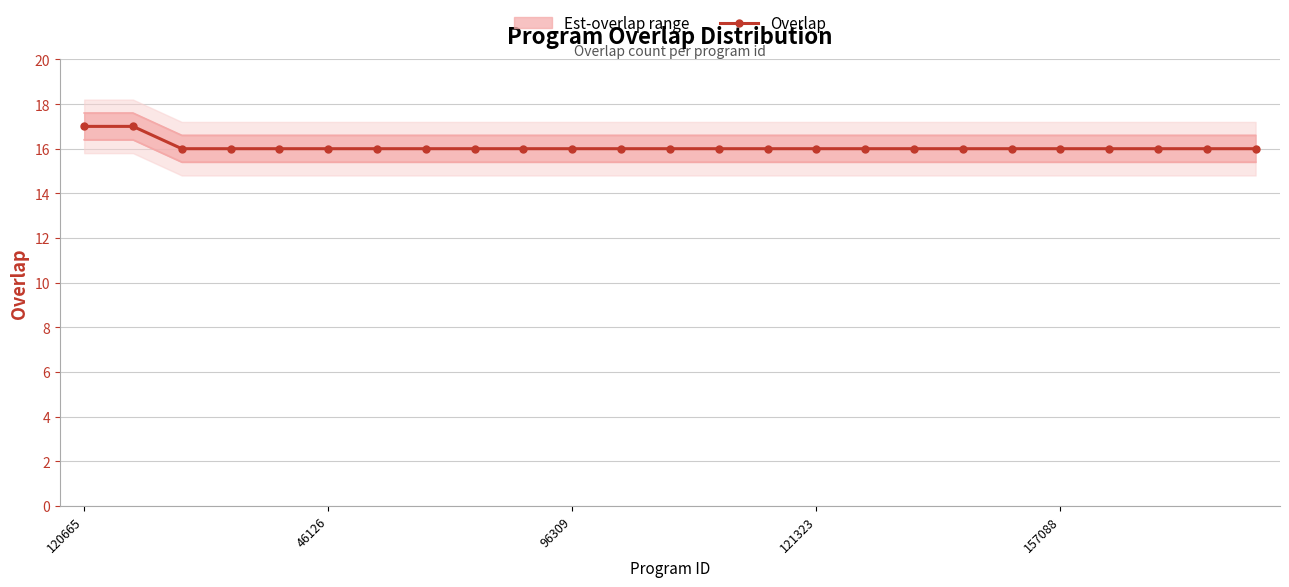

What is the difference between the maximum and minimum values?

1